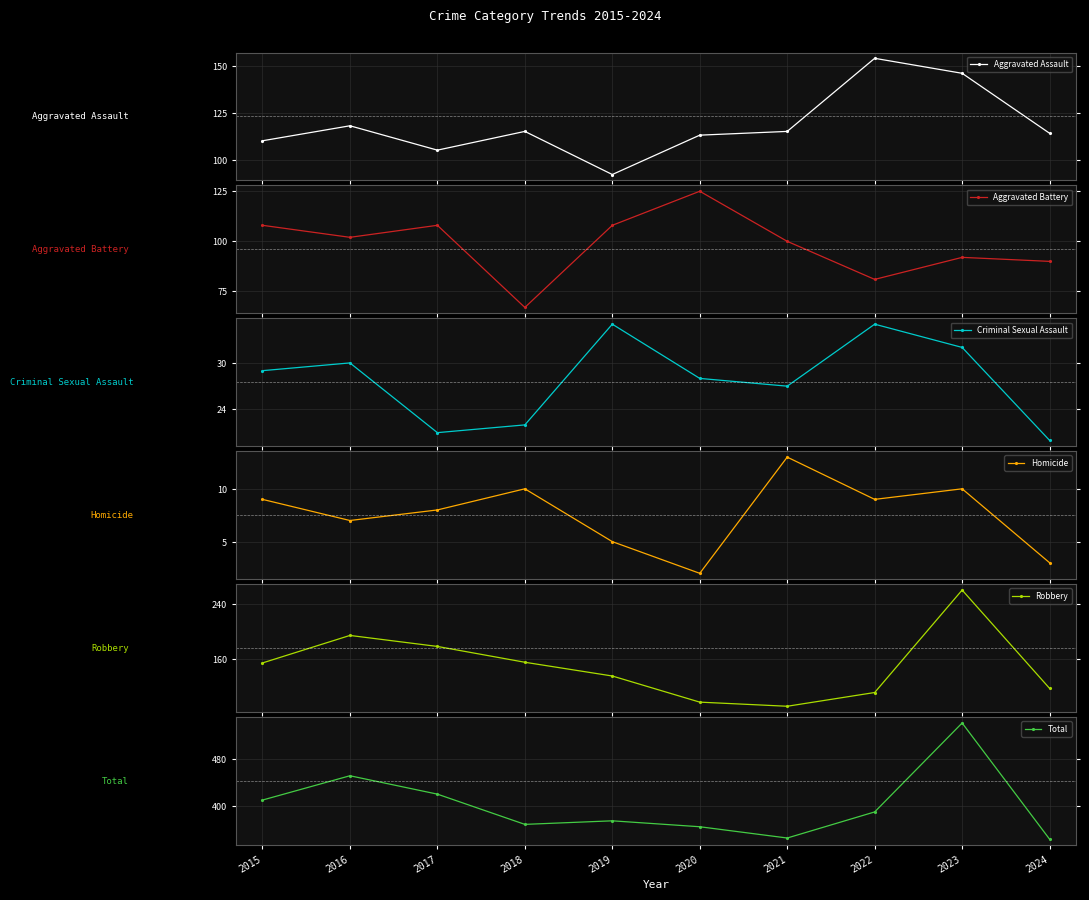

How many distinct data groups are displayed?

6